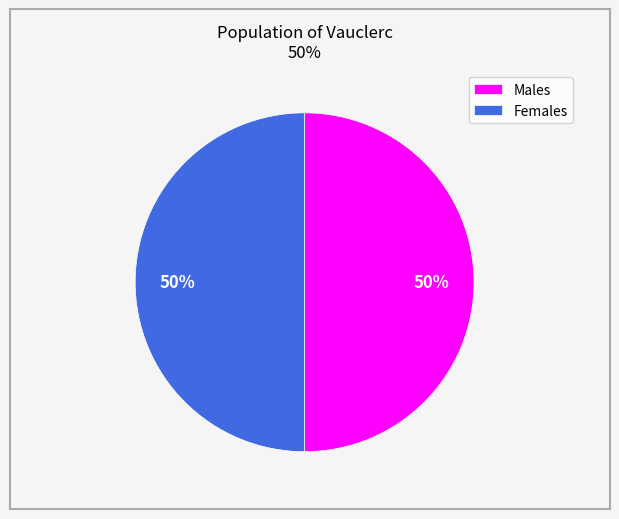

How many slices are in this pie chart?

2